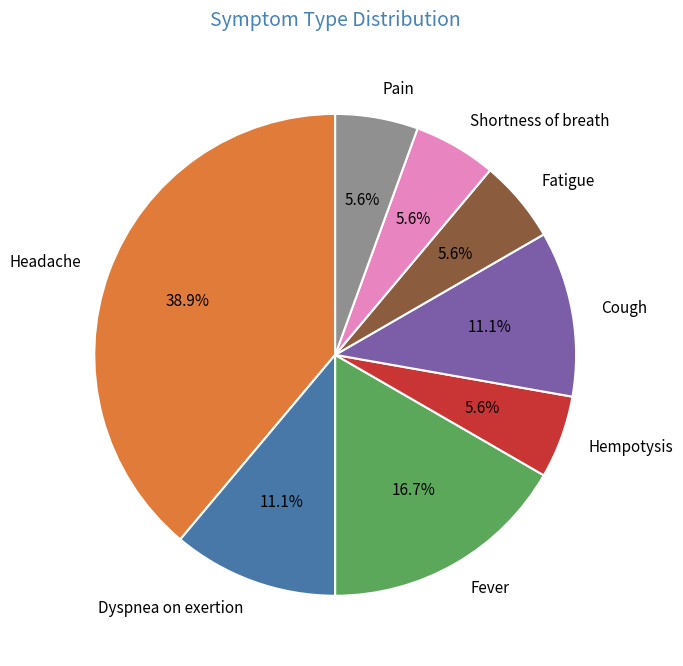

The Dyspnea on exertion slice represents 11% of the pie. True or false?

True